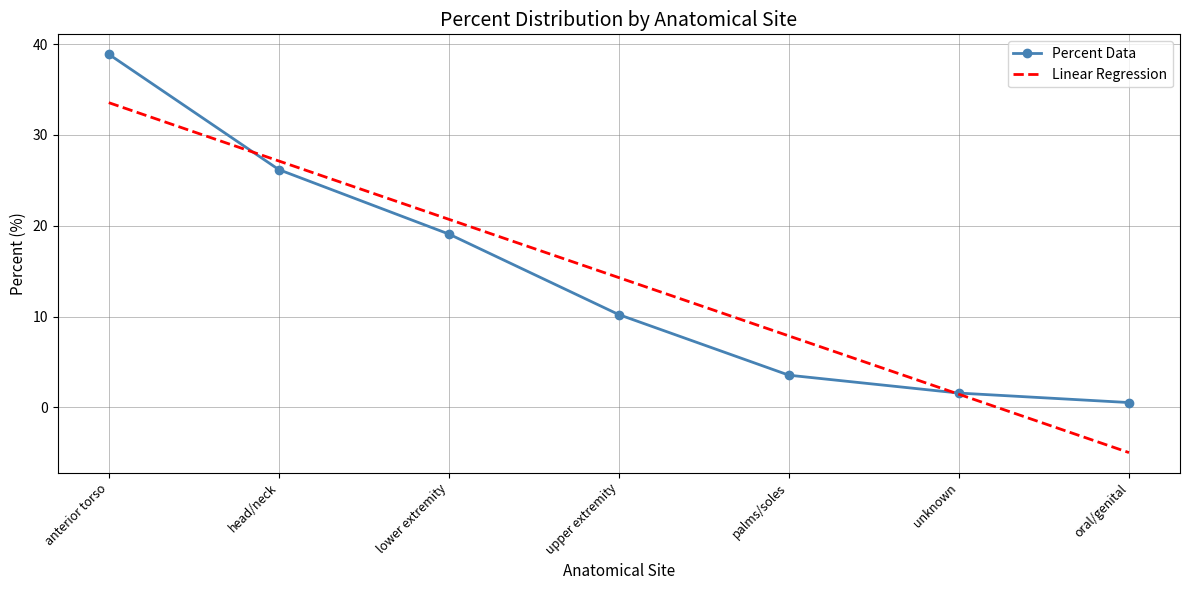

How many negative values does the Linear Regression series have?

1